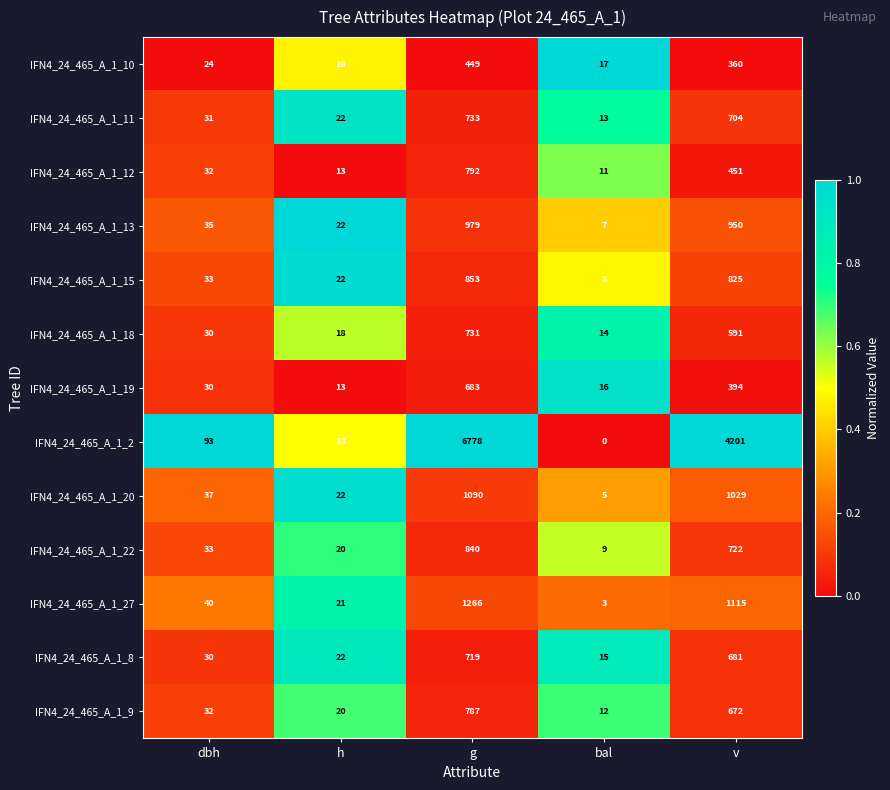

At which label is IFN4_24_465_A_1_27 closest to 634?

v